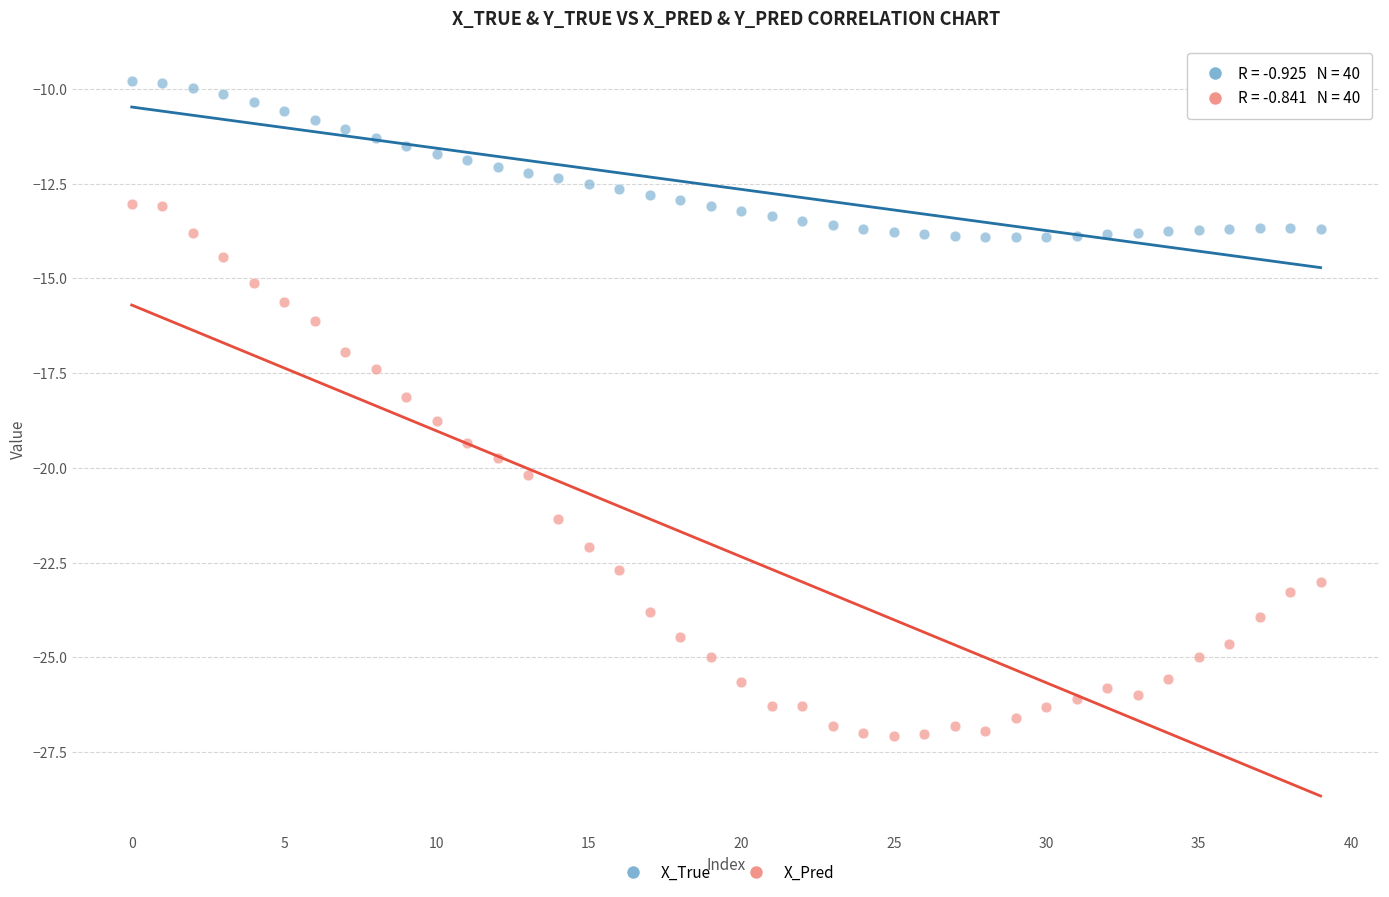

Which series contains the lowest Y value?

X_Pred